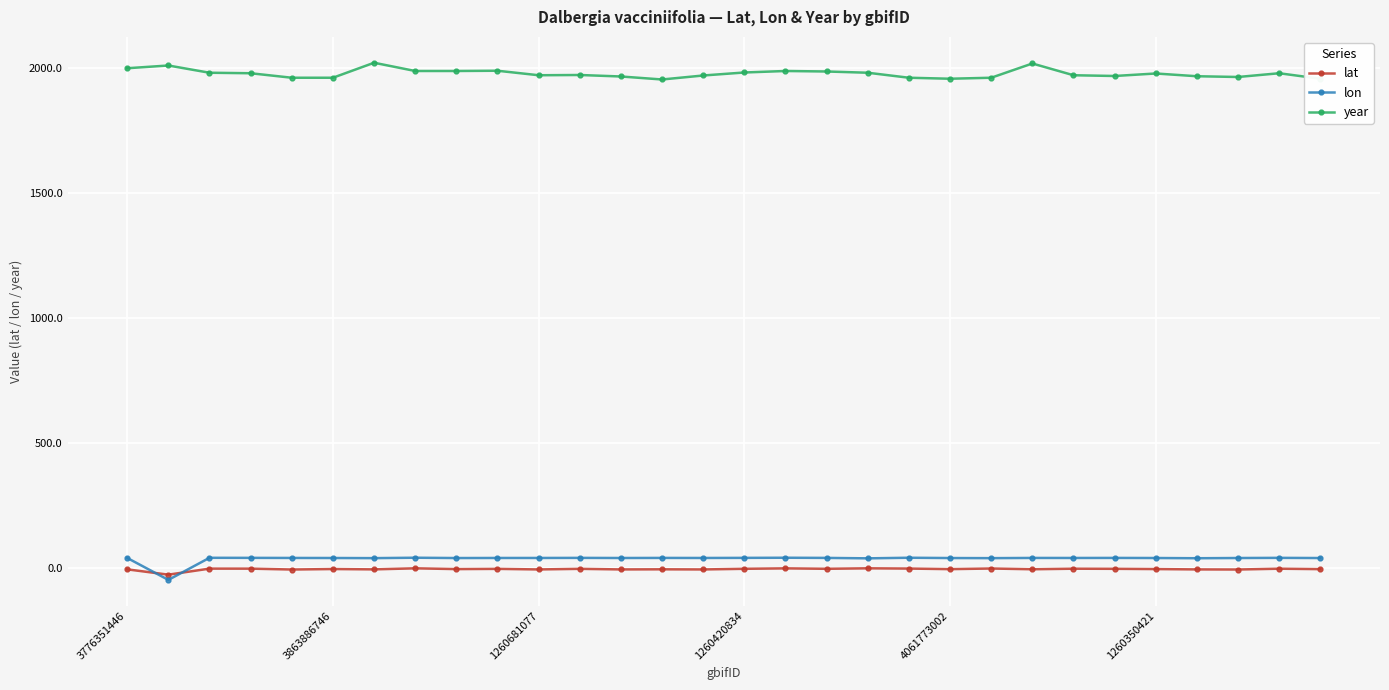

True or false: lon and year cross at least once.

False